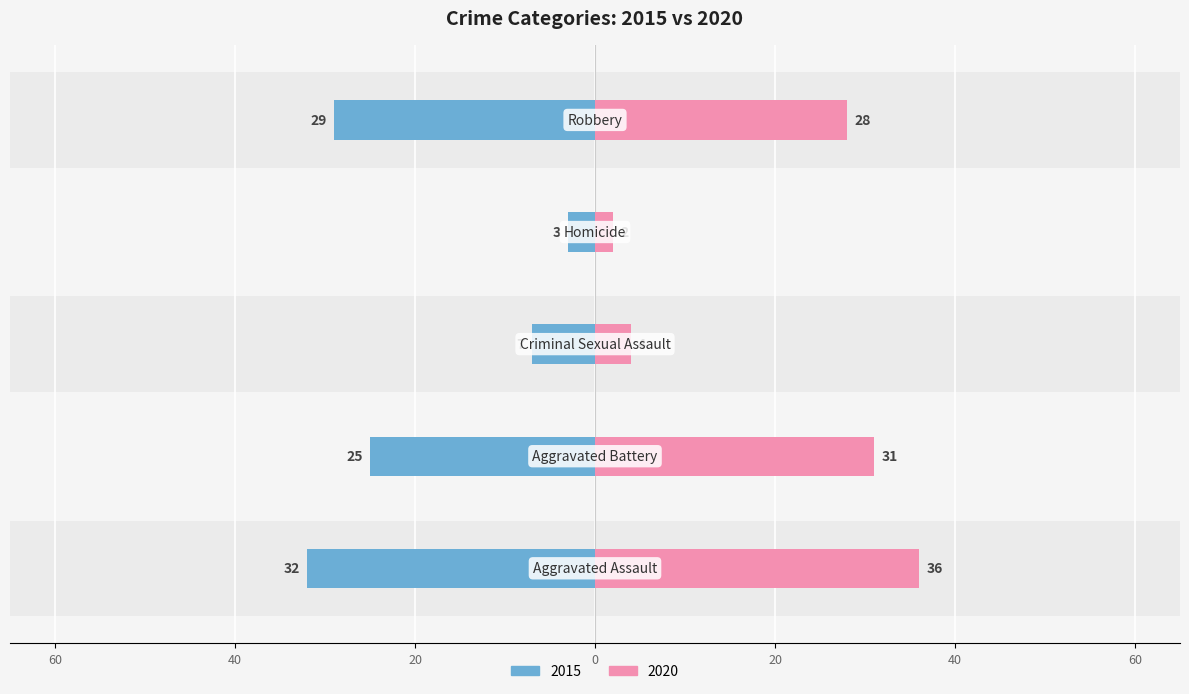

Are the bars grouped side by side (vs. stacked)?

Yes